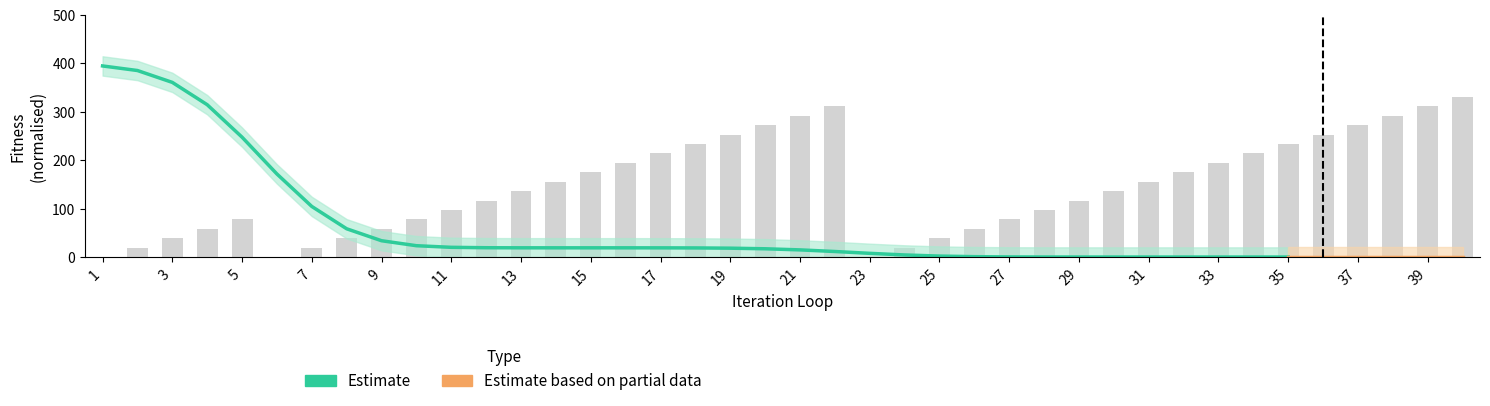

What is the sum of all values?

5813.9